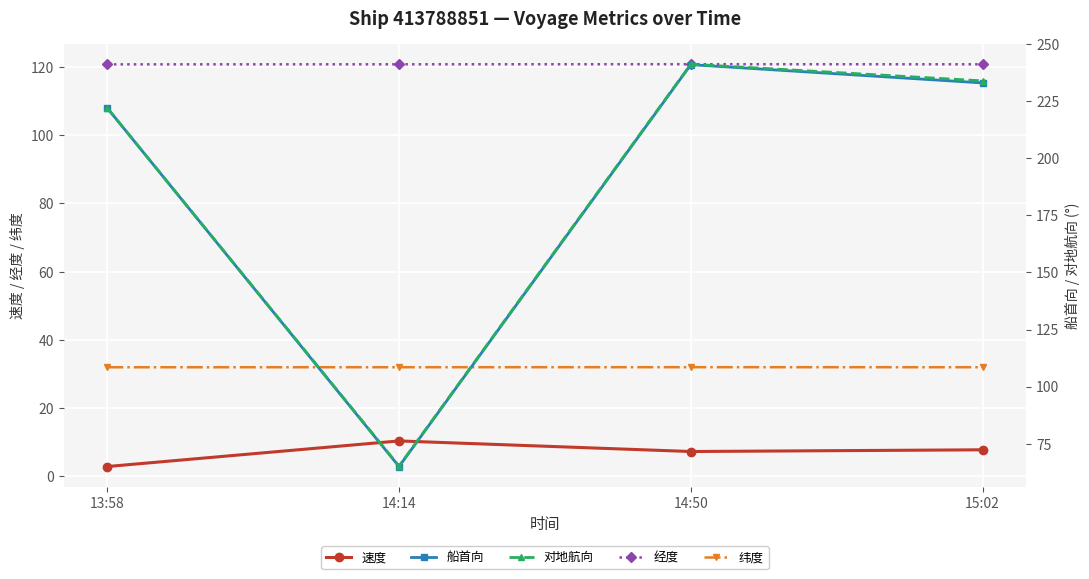

Reading left to right, transcribe all the data shown in this chart.

速度: 2.9	10.4	7.3	7.8
经度: 120.7	120.8	120.8	120.8
纬度: 32.0	32.0	32.0	32.0
船首向: 222.0	65.0	241.0	233.0
对地航向: 222.0	65.2	241.2	233.9